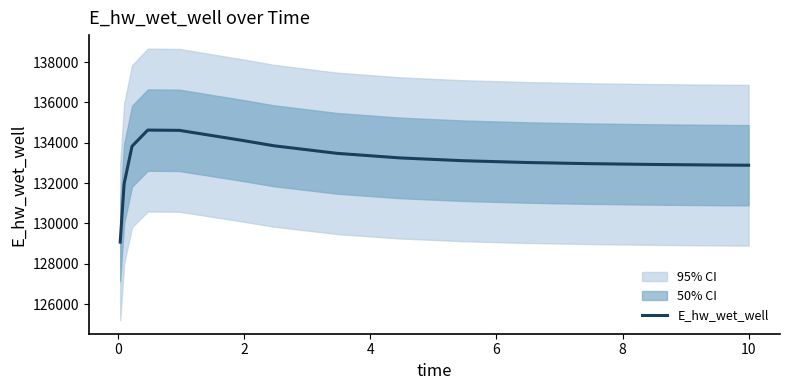

What is the maximum value for E_hw_wet_well?

134630.9